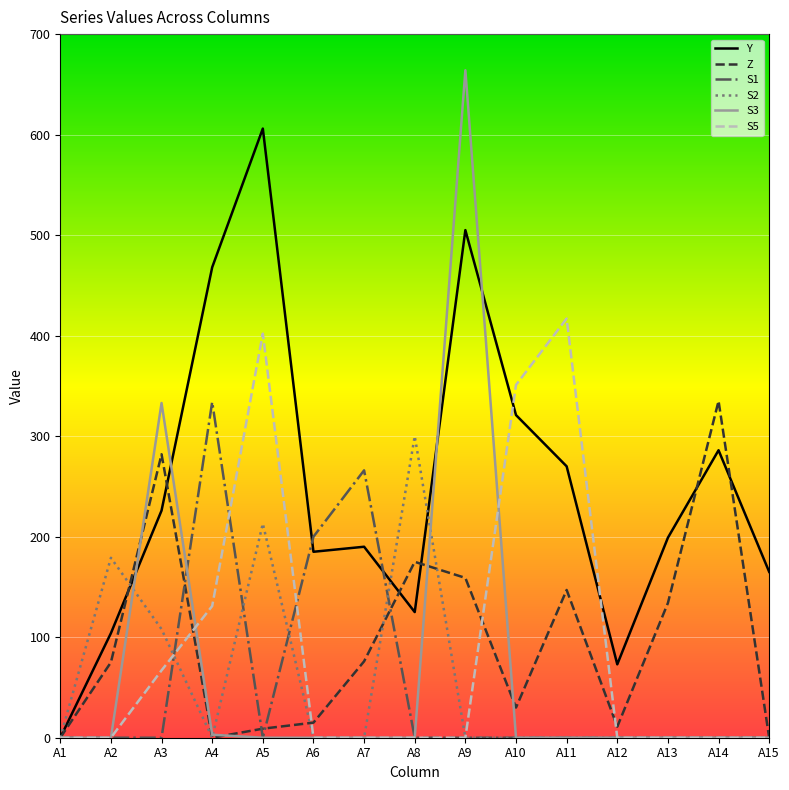

The value of Y at A1 is 0. True or false?

True